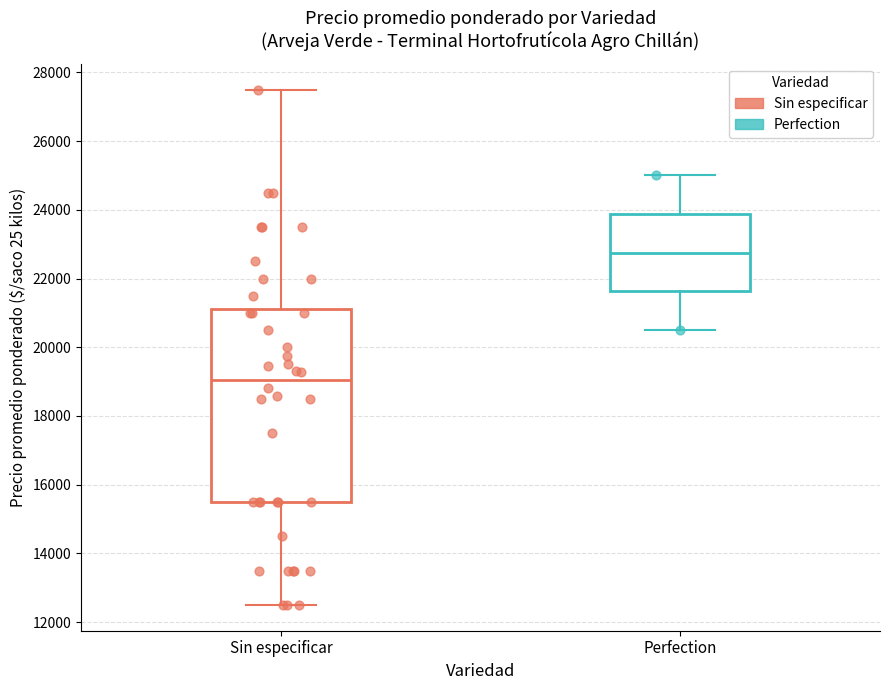

Reading left to right, read every box against the y-axis: the position of its median line, the range the box covers, and the ends of its whiskers. The values are not printed on the chart, so give them approximately, as read against the axis.

Sin especificar: median 19000, box 15600 to 21200, whiskers 12600 to 27600
Perfection: median 22800, box 21600 to 23800, whiskers 20600 to 25000